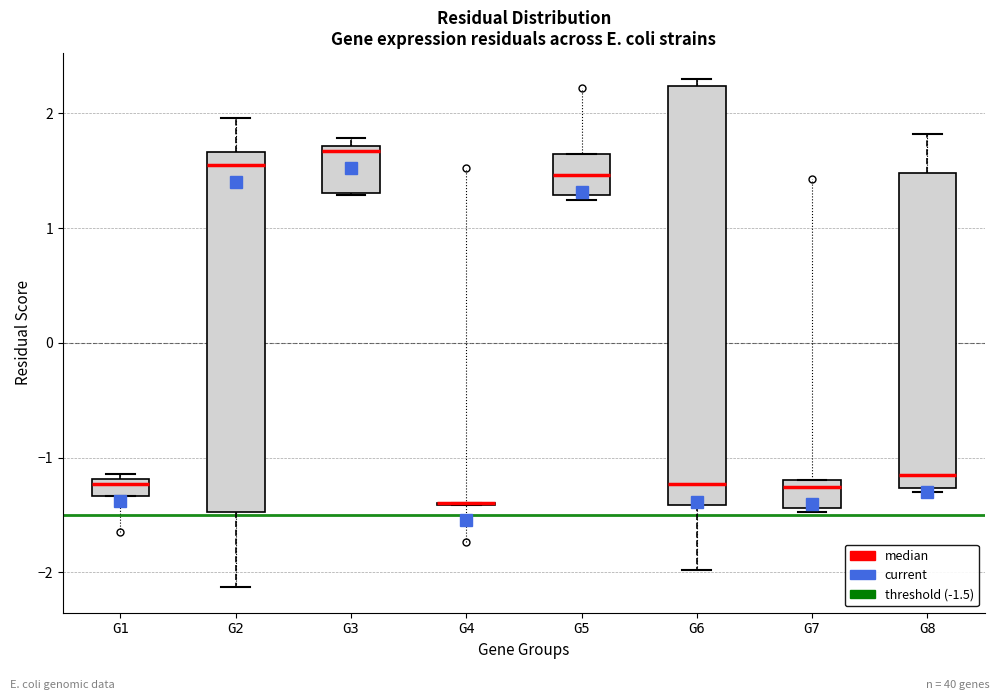

Which box is the tallest, from its lower edge to its upper edge?

G6